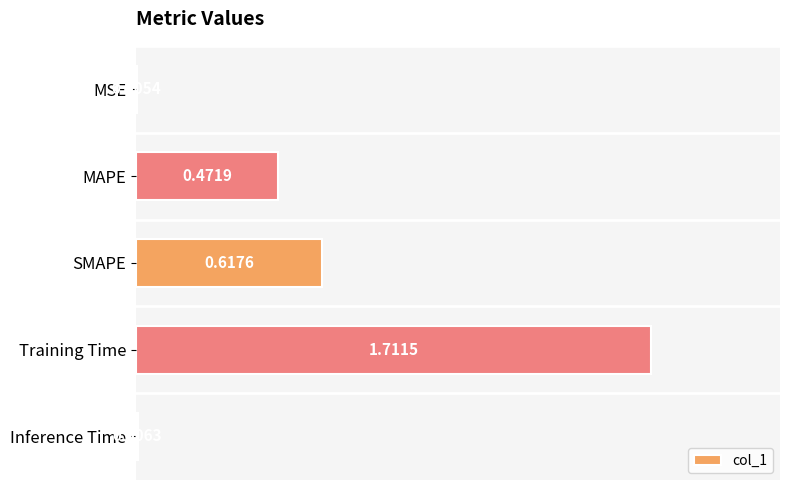

What is the sum of the values at Training Time and MAPE?

2.2